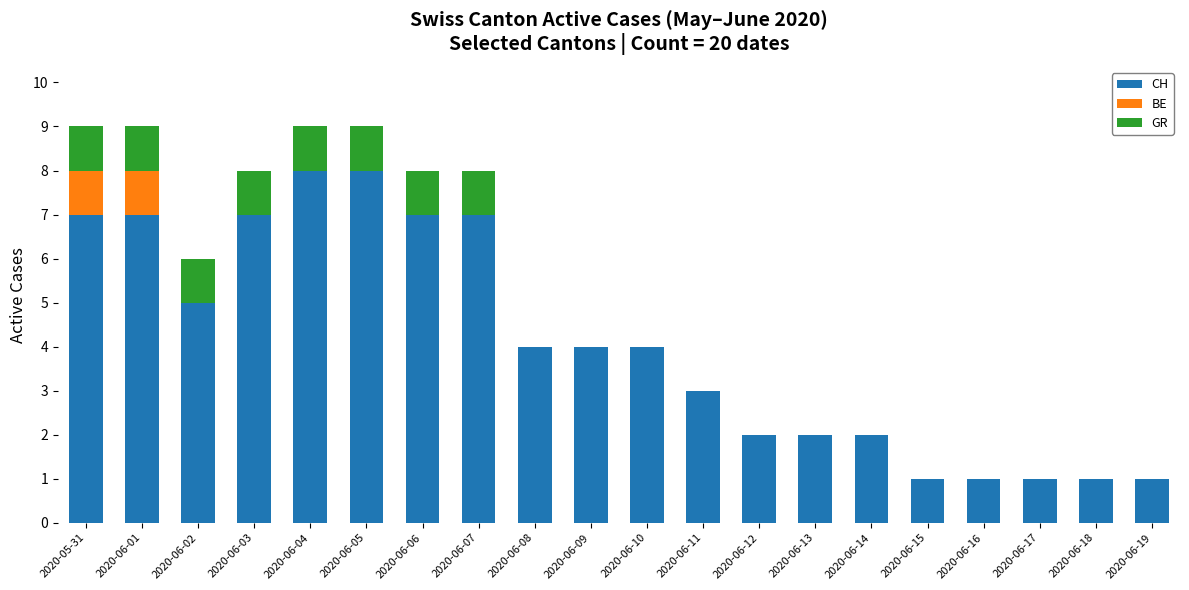

What is the total value across all series at 2020-06-04?

9